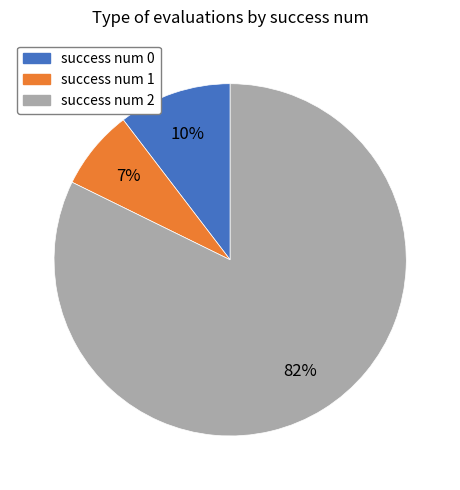

To the nearest percent, what is the average slice percentage?

33%